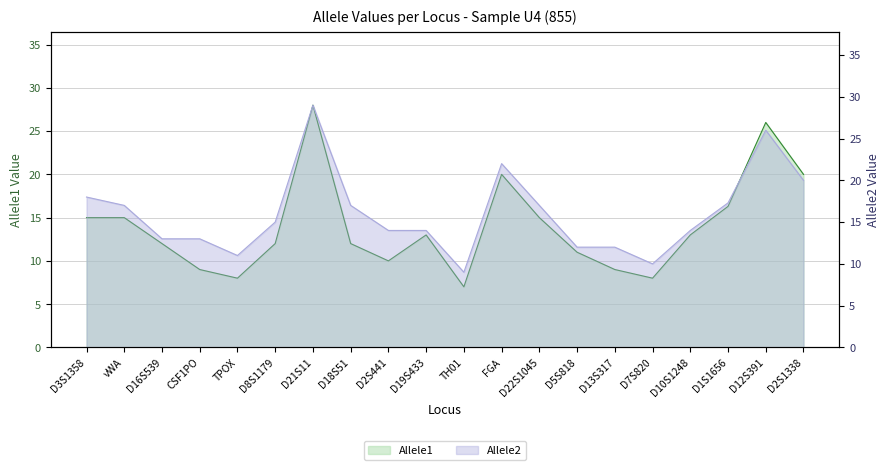

Does the chart display data point markers on the line(s)?

No